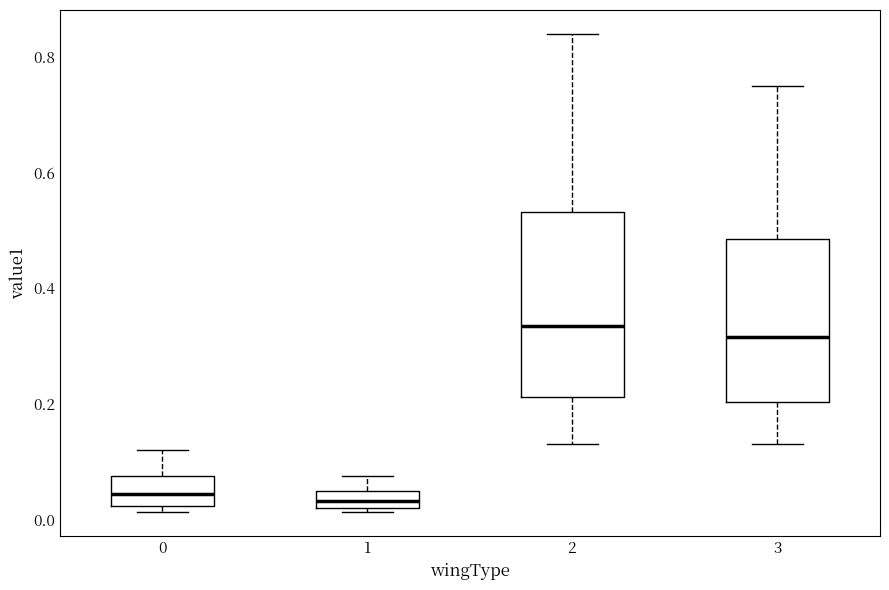

Comparing the boxes themselves (not the whiskers), which one is the tallest?

2